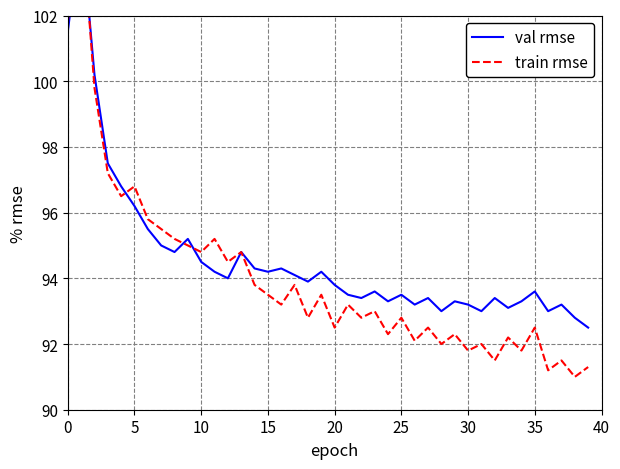

True or false: val rmse and train rmse cross at least once.

True